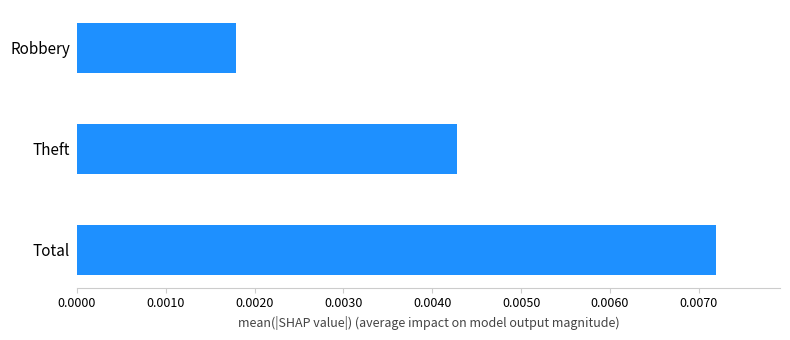

Rank the categories by value from lowest to highest.

Robbery, Theft, Total